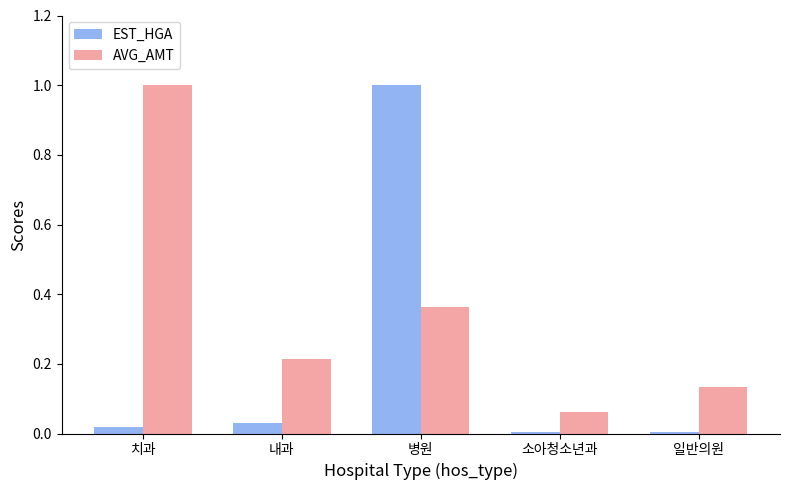

Rank the series at 병원 from lowest to highest value.

AVG_AMT, EST_HGA